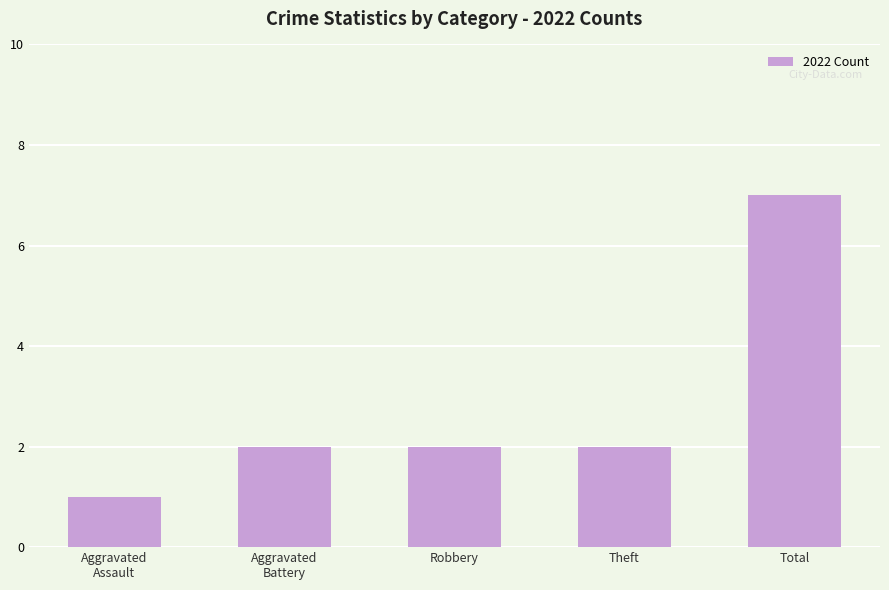

Which category has the highest value across all series?

Total